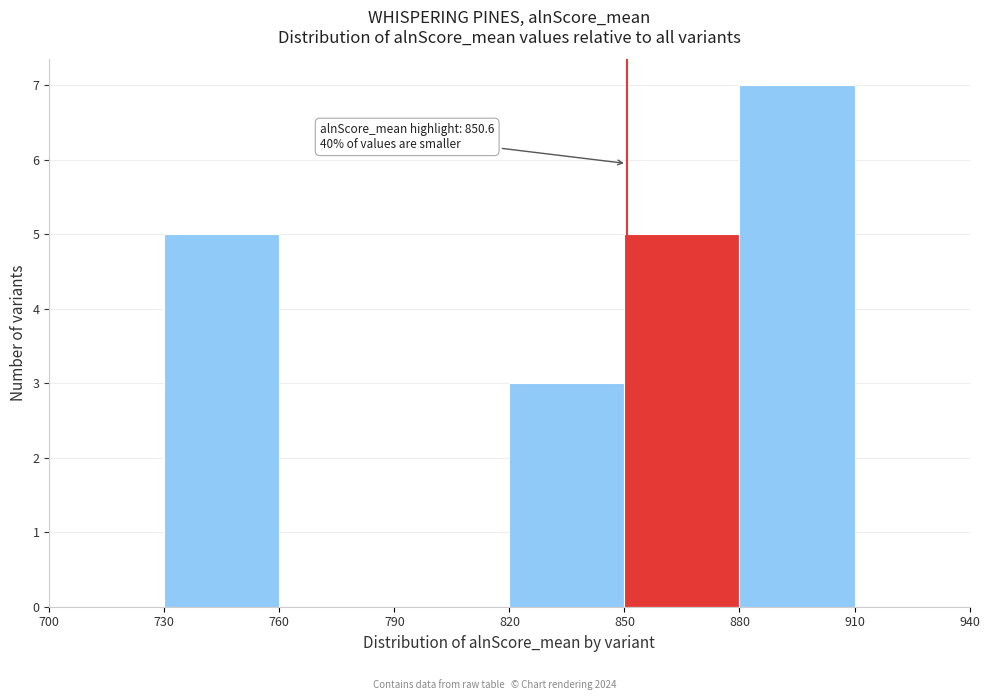

Over which range of the x-axis is the bar tallest?

880 to 910